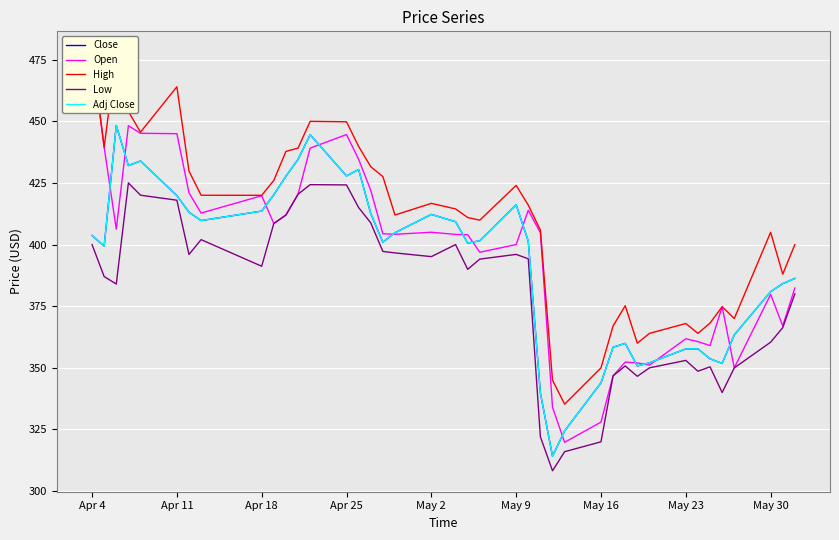

Where is Close nearest to the value 381?

May 30